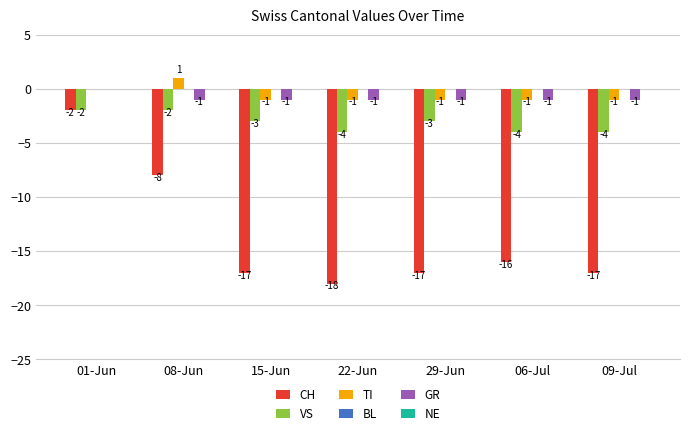

Reading right to left, transcribe all the data shown in this chart.

CH: 09-Jul=-17	06-Jul=-16	29-Jun=-17	22-Jun=-18	15-Jun=-17	08-Jun=-8	01-Jun=-2
VS: 09-Jul=-4	06-Jul=-4	29-Jun=-3	22-Jun=-4	15-Jun=-3	08-Jun=-2	01-Jun=-2
TI: 09-Jul=-1	06-Jul=-1	29-Jun=-1	22-Jun=-1	15-Jun=-1	08-Jun=1	01-Jun=0
GR: 09-Jul=-1	06-Jul=-1	29-Jun=-1	22-Jun=-1	15-Jun=-1	08-Jun=-1	01-Jun=0